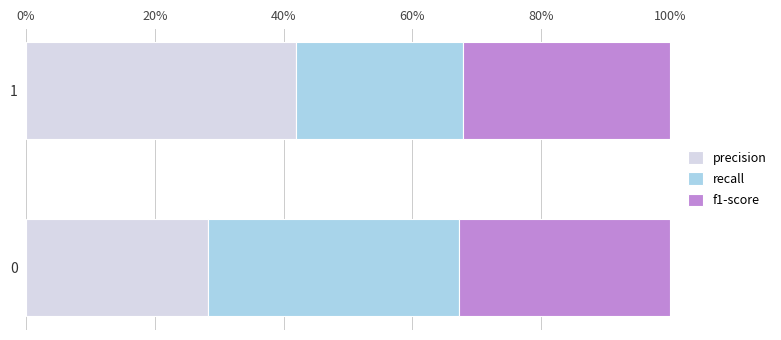

The value of precision at 0 is 28.2. True or false?

True